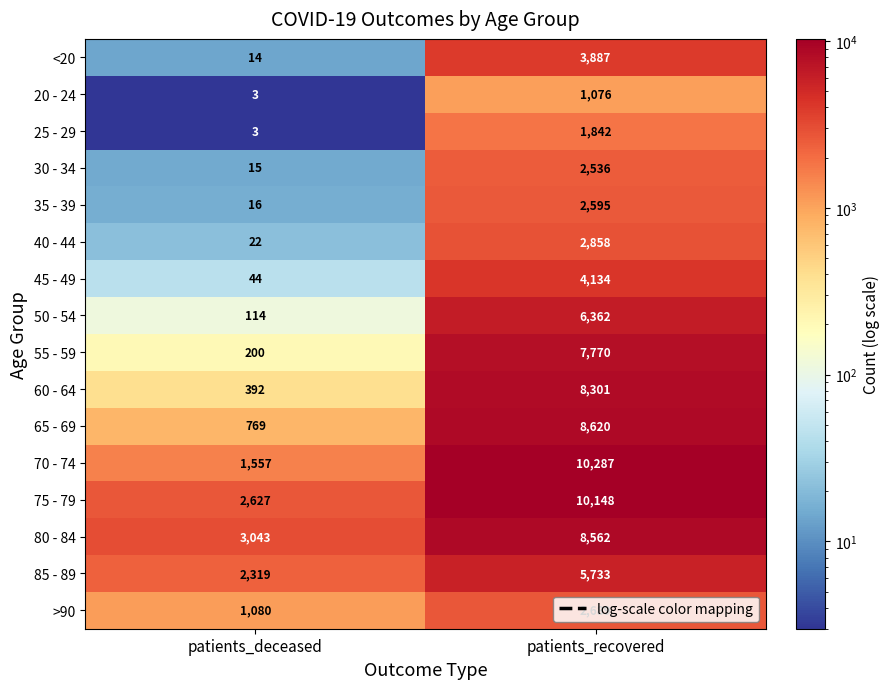

What is the lowest value of the 85 - 89 series?

2319